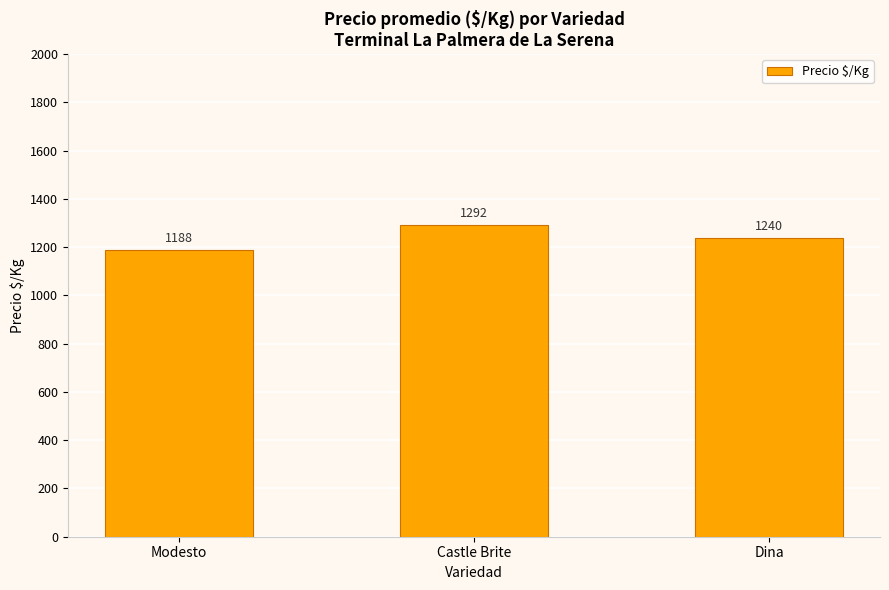

What is the minimum value shown in the chart?

1188